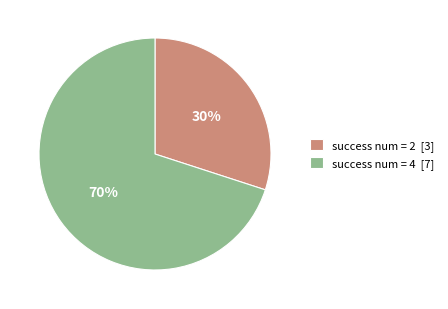

To the nearest percent, what is the difference between the largest and smallest slice percentages?

40%